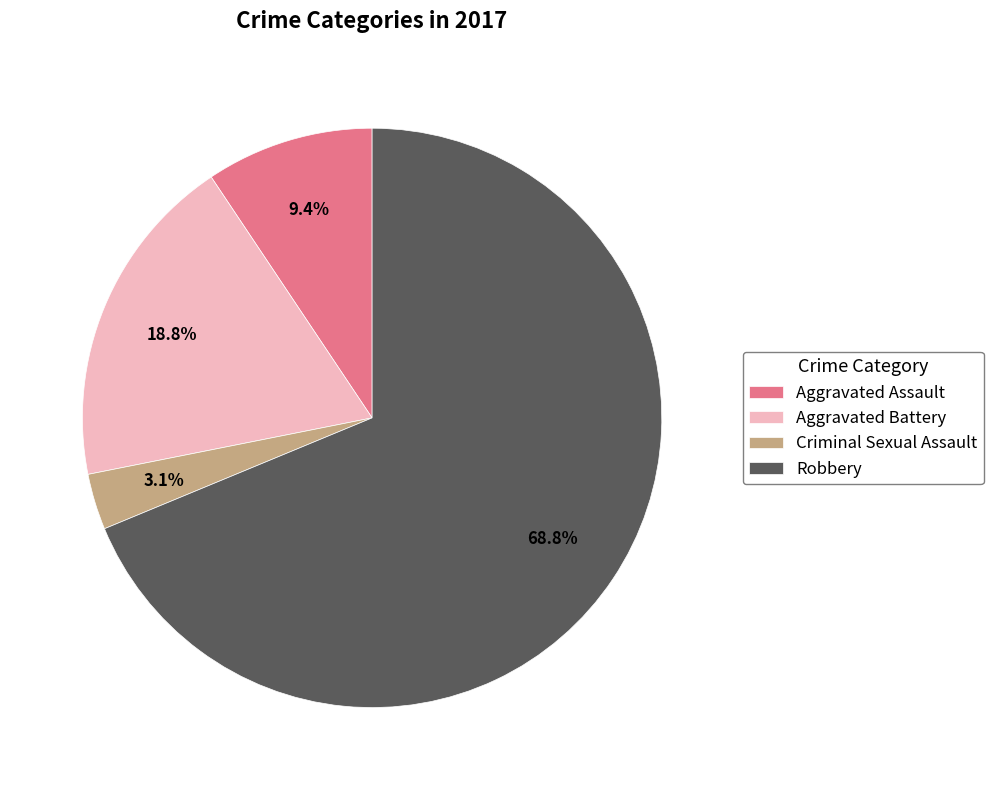

Which category has the biggest portion of the pie?

Robbery